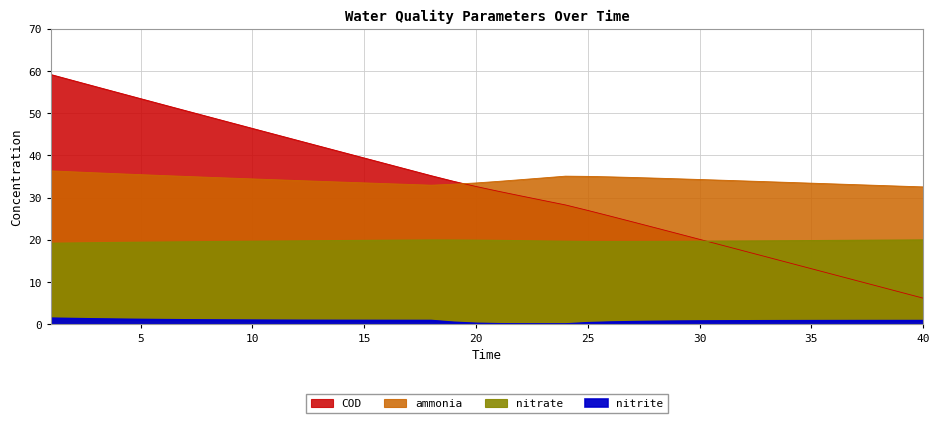

True or false: nitrate has more than 1 points higher than both neighbors.

False